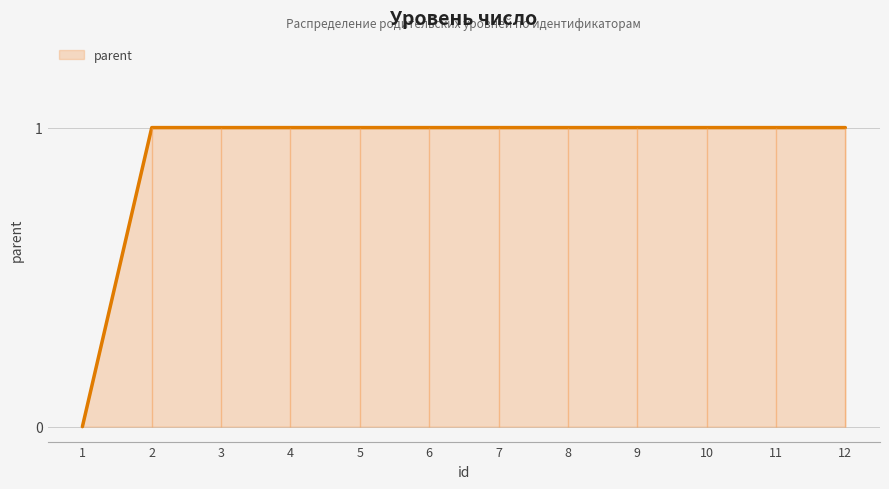

The value at 7 is 1. True or false?

True